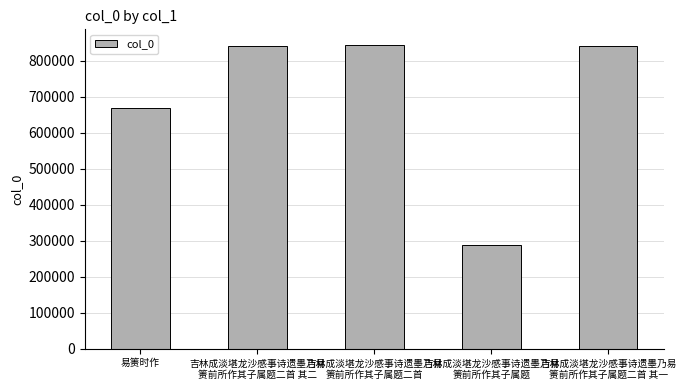

Where is the data nearest to the value 565906?

易箦时作